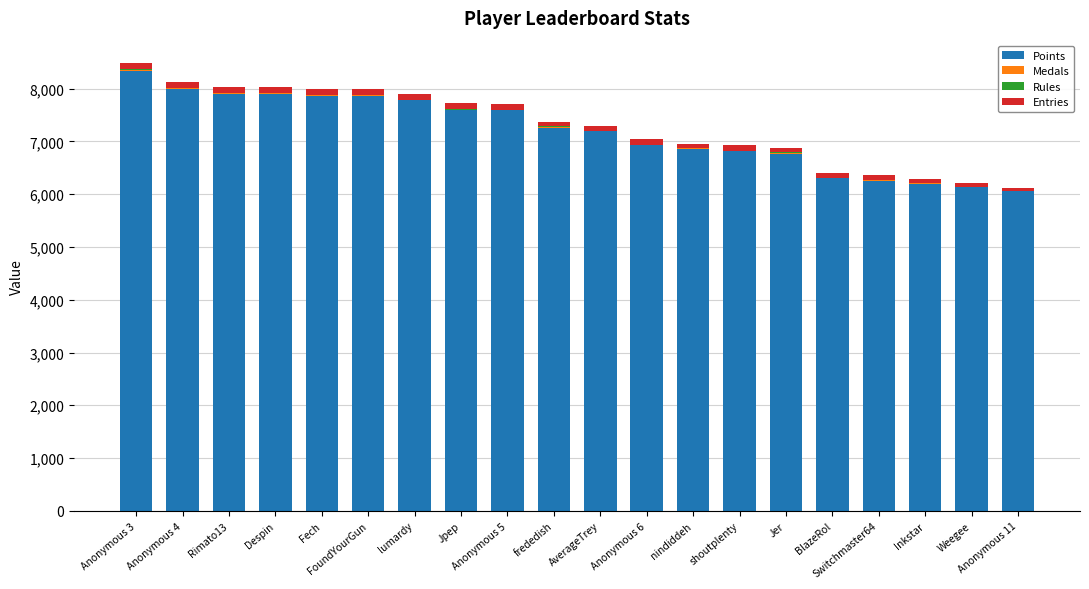

What is the sum of all Points values?

143622